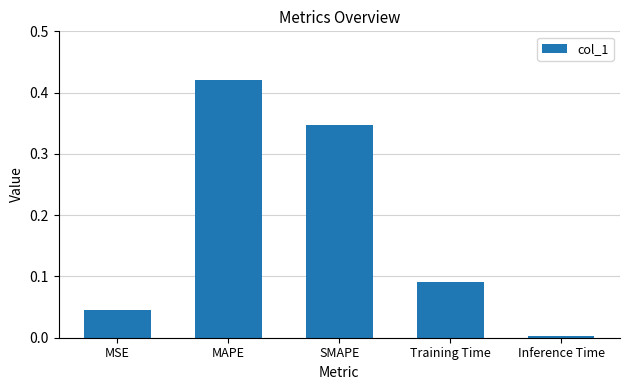

How many distinct data groups are displayed?

1